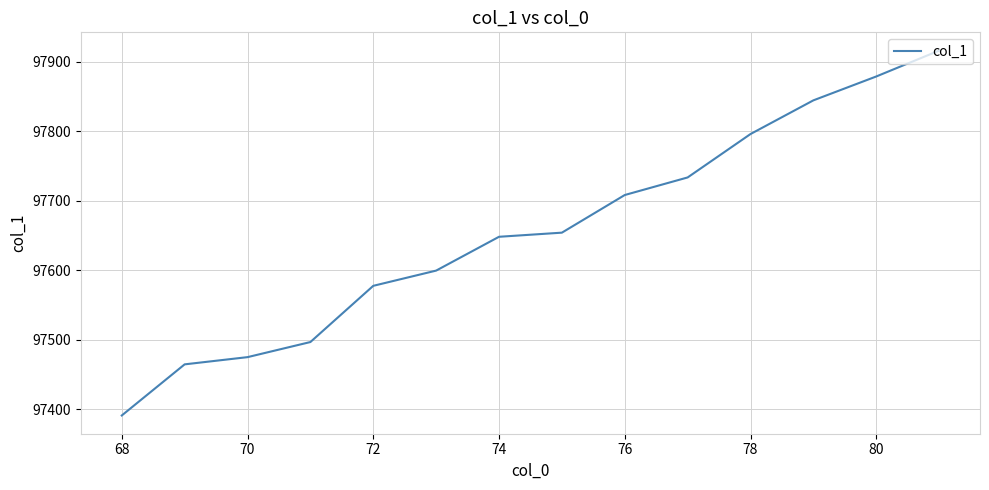

What is the difference between the maximum and minimum values?

525.5